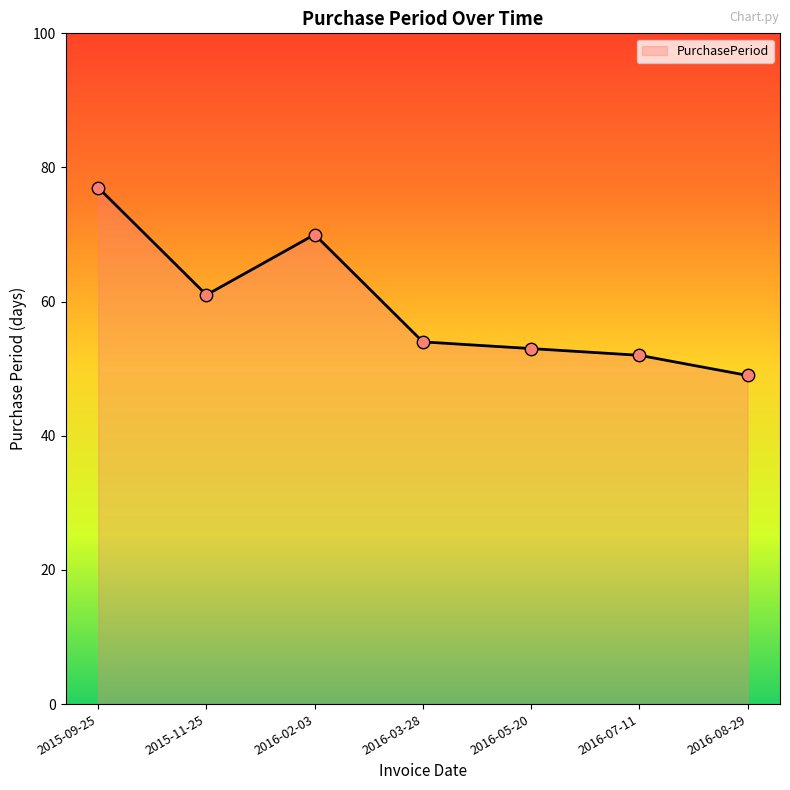

What is the ratio of the value at 2015-09-25 to the value at 2016-08-29?

1.6